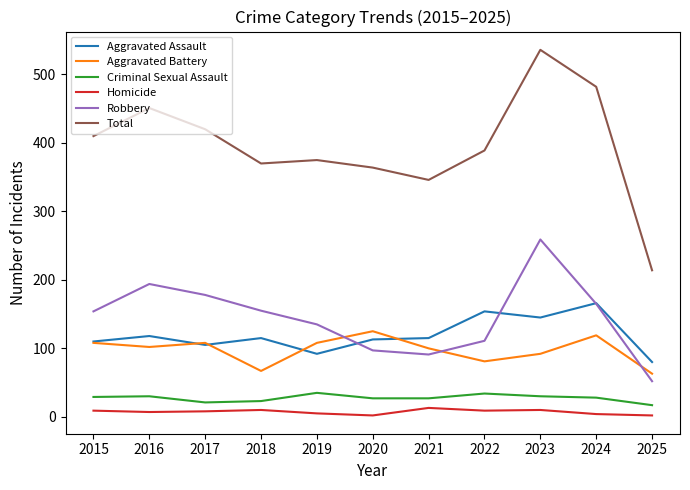

How many categories are shown in the chart?

11